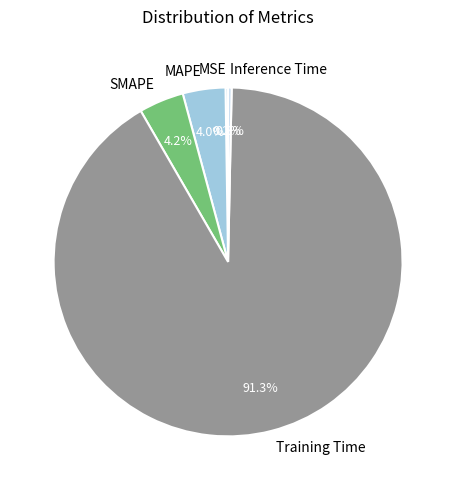

Which category has the biggest portion of the pie?

Training Time